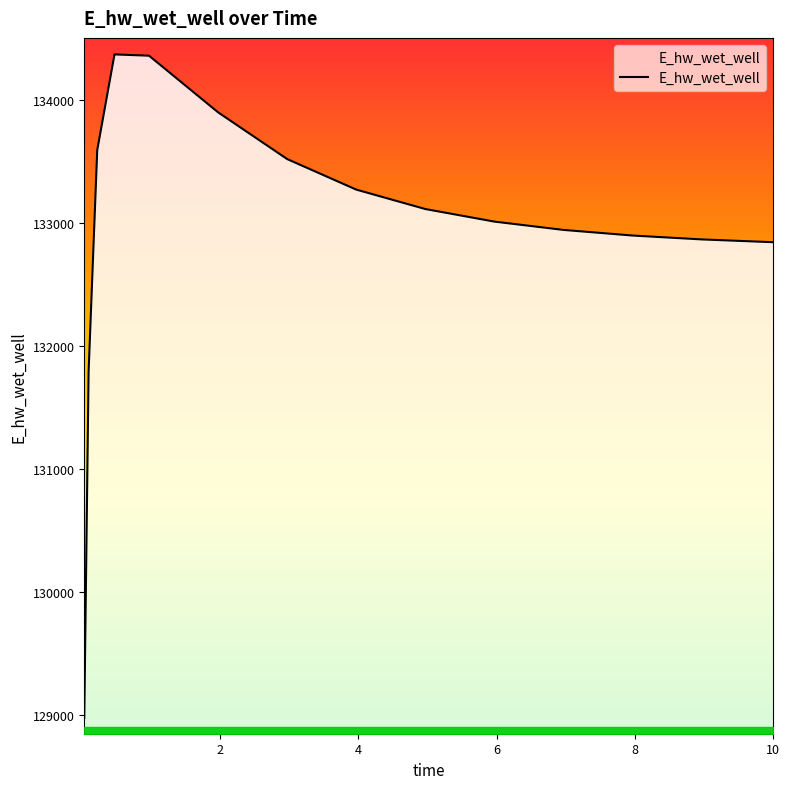

What is the change in value from 4.96875 to 5.96875?

-102.2